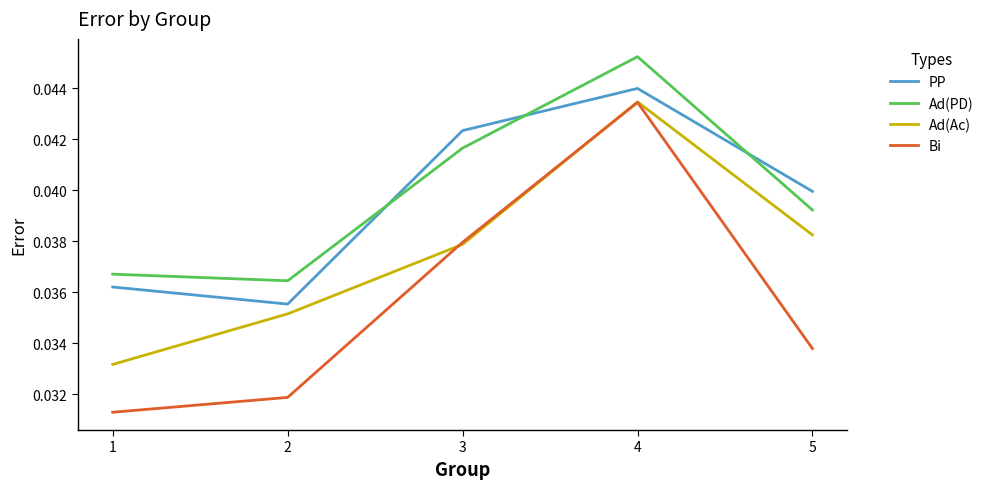

Does the chart have visible grid lines?

No